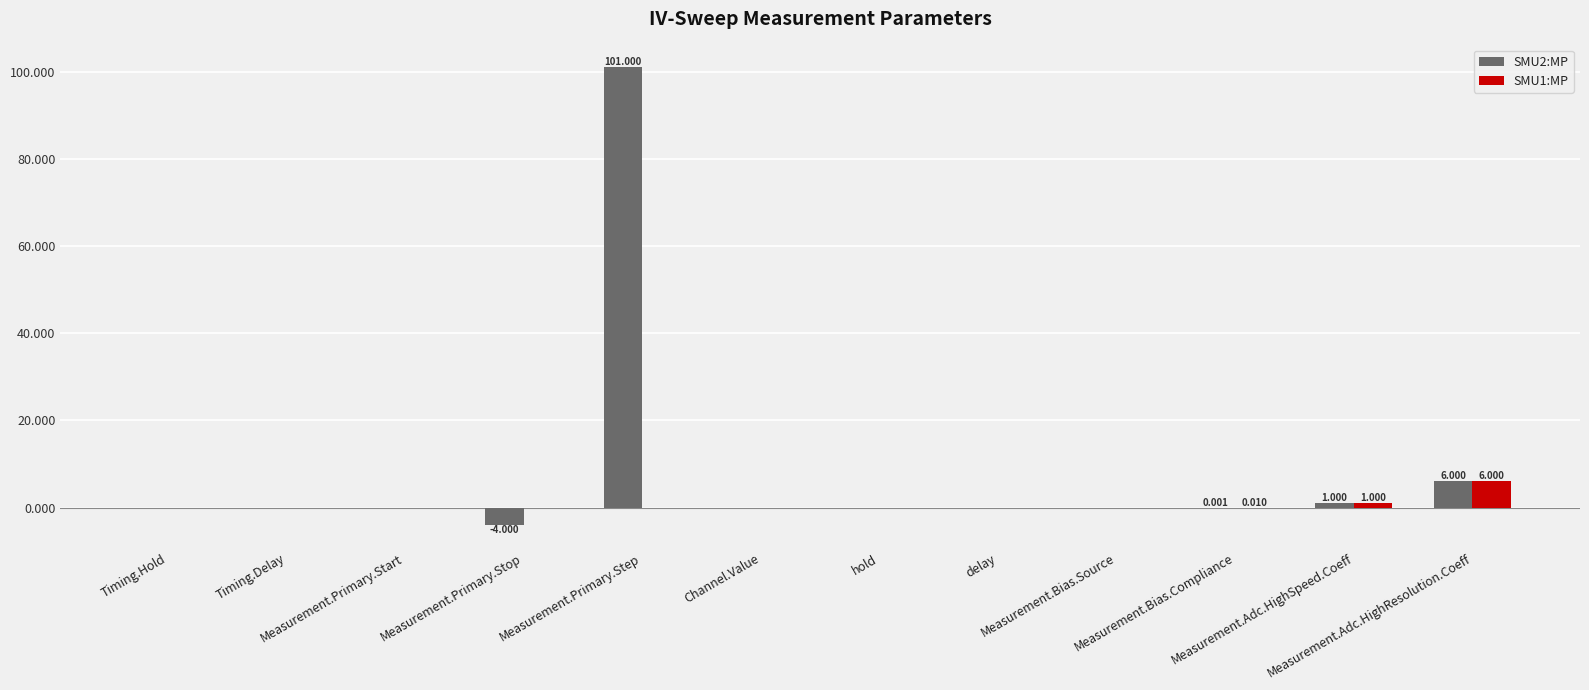

Reading left to right, list all the values displayed in this chart.

SMU2:MP: 0.0	0.0	0.0	-4.0	101.0	0.0	0.0	0.0	0.0	0.0	1.0	6.0
SMU1:MP: 0.0	0.0	0.0	0.0	0.0	0.0	0.0	0.0	0.0	0.0	1.0	6.0